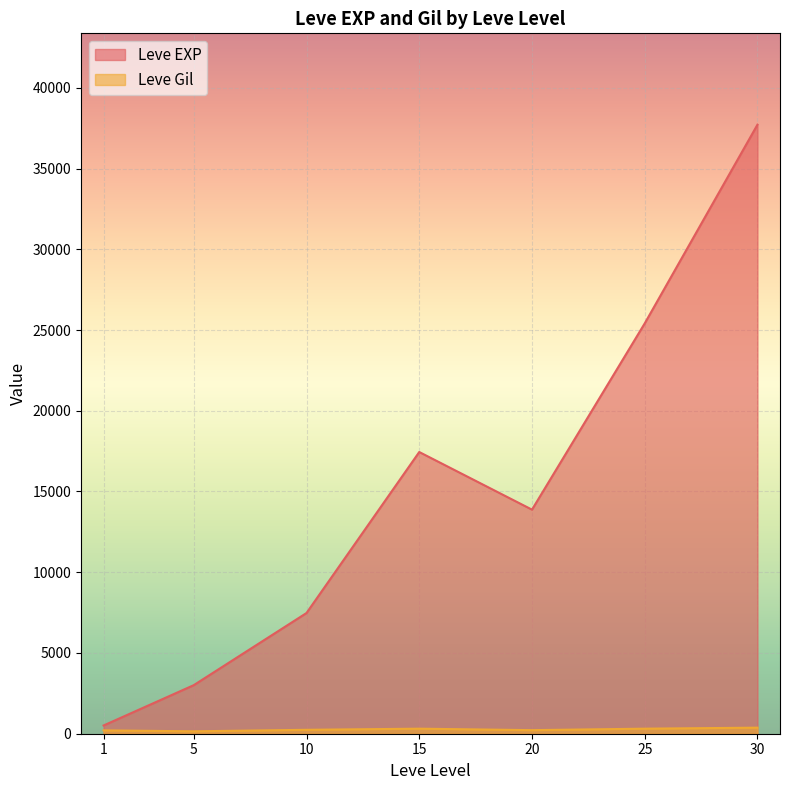

At which category is the sum across all series the highest?

30